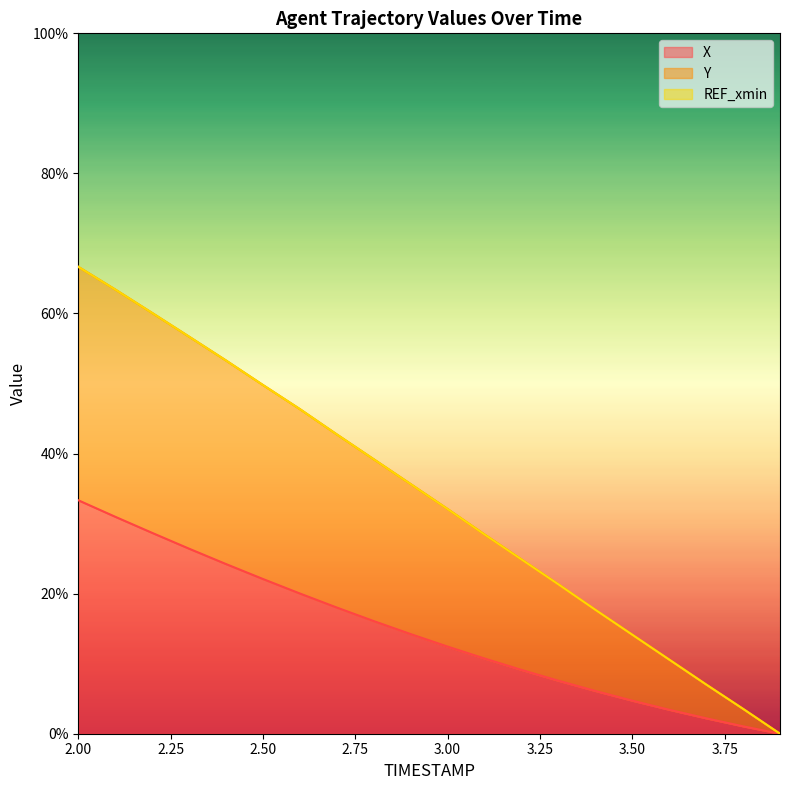

Between 3.3 and 3.2, which is larger?

3.2